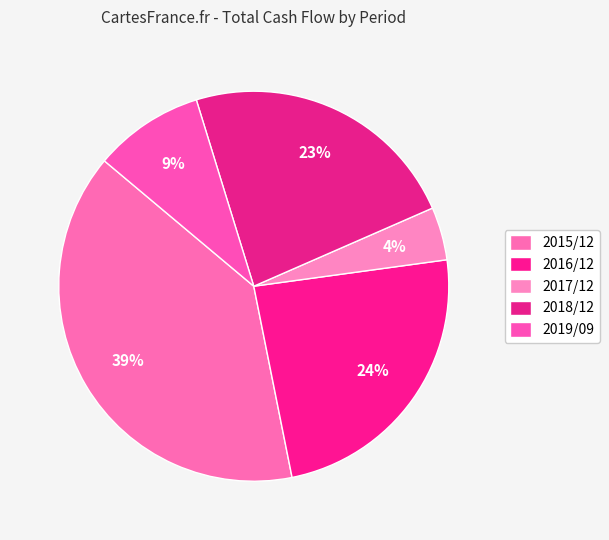

How many slices are in this pie chart?

5